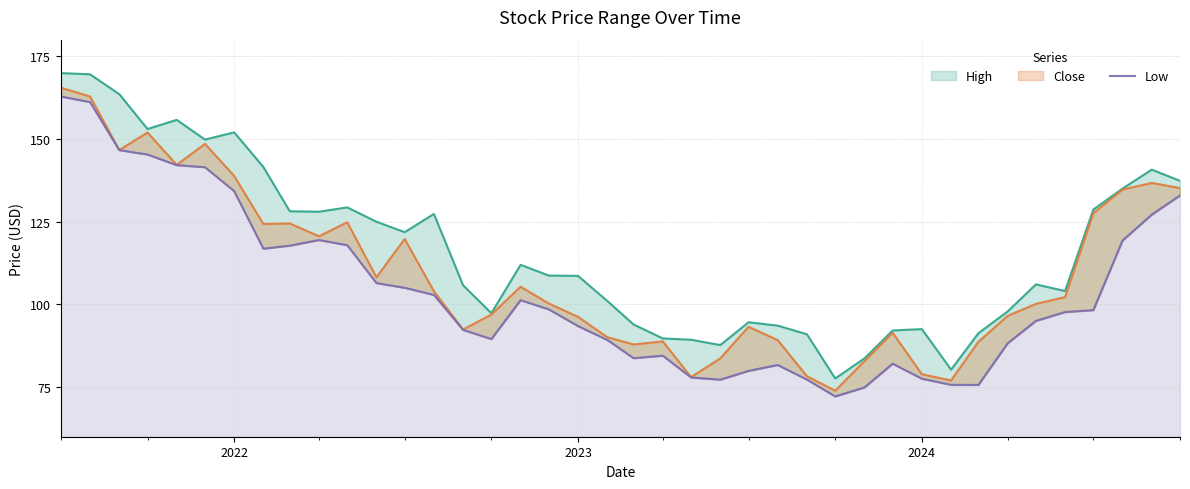

What is the sum of all values?

4162.9